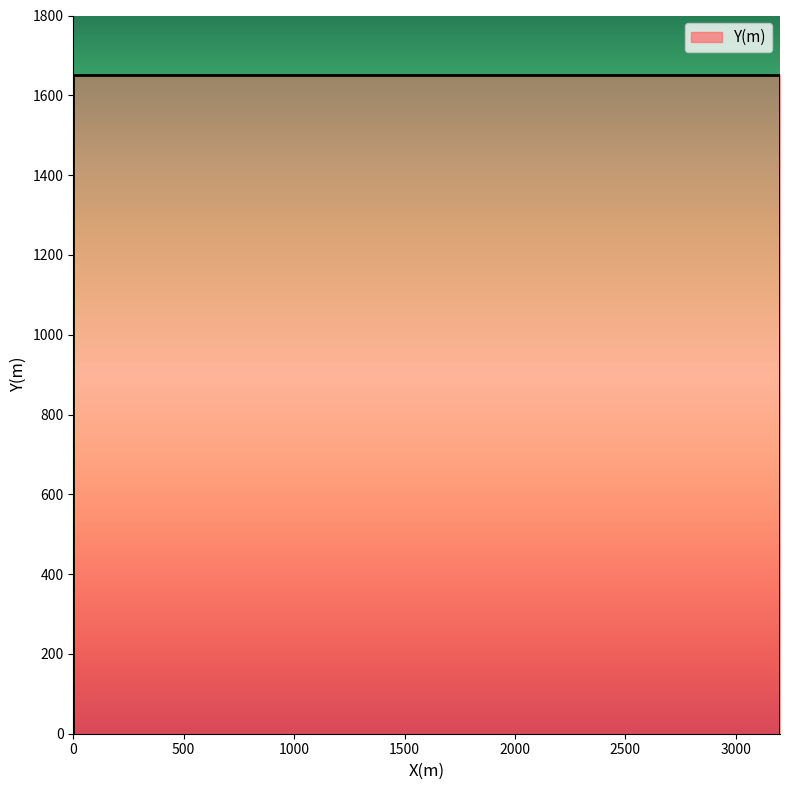

What is the maximum value shown in the chart?

1650